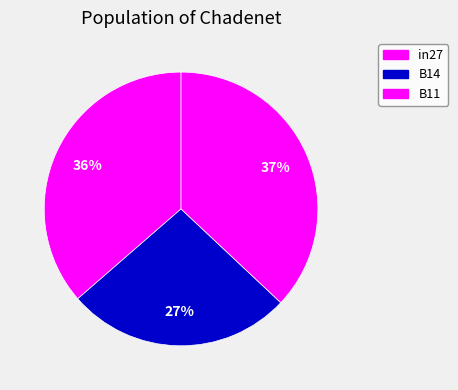

What is the smallest slice in the pie chart?

B14